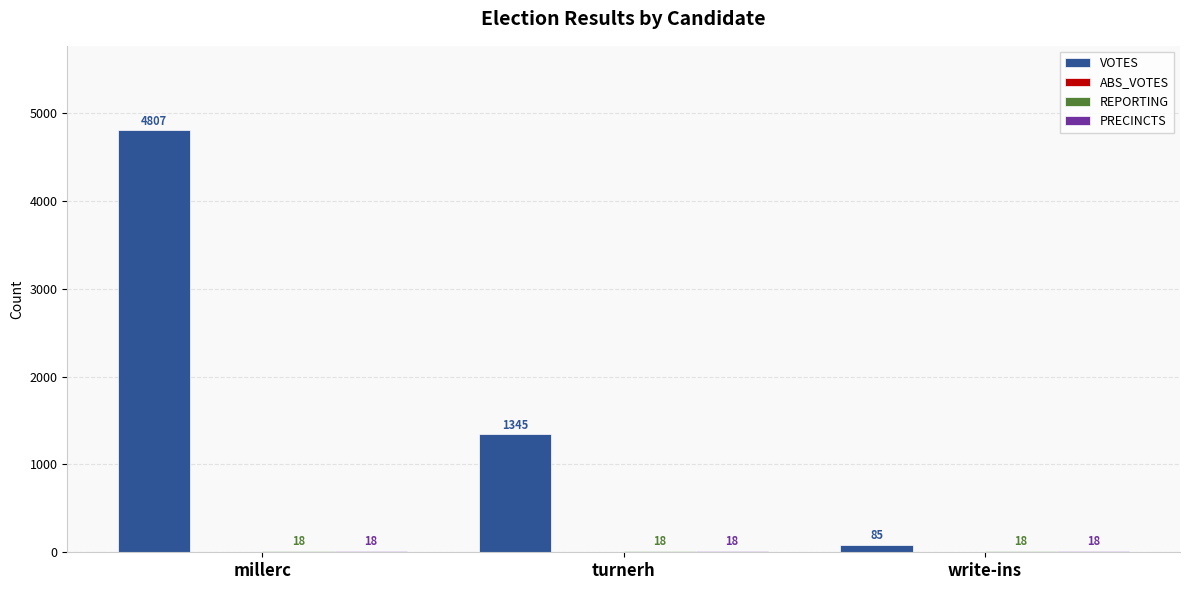

At which category is the sum across all series the highest?

millerc